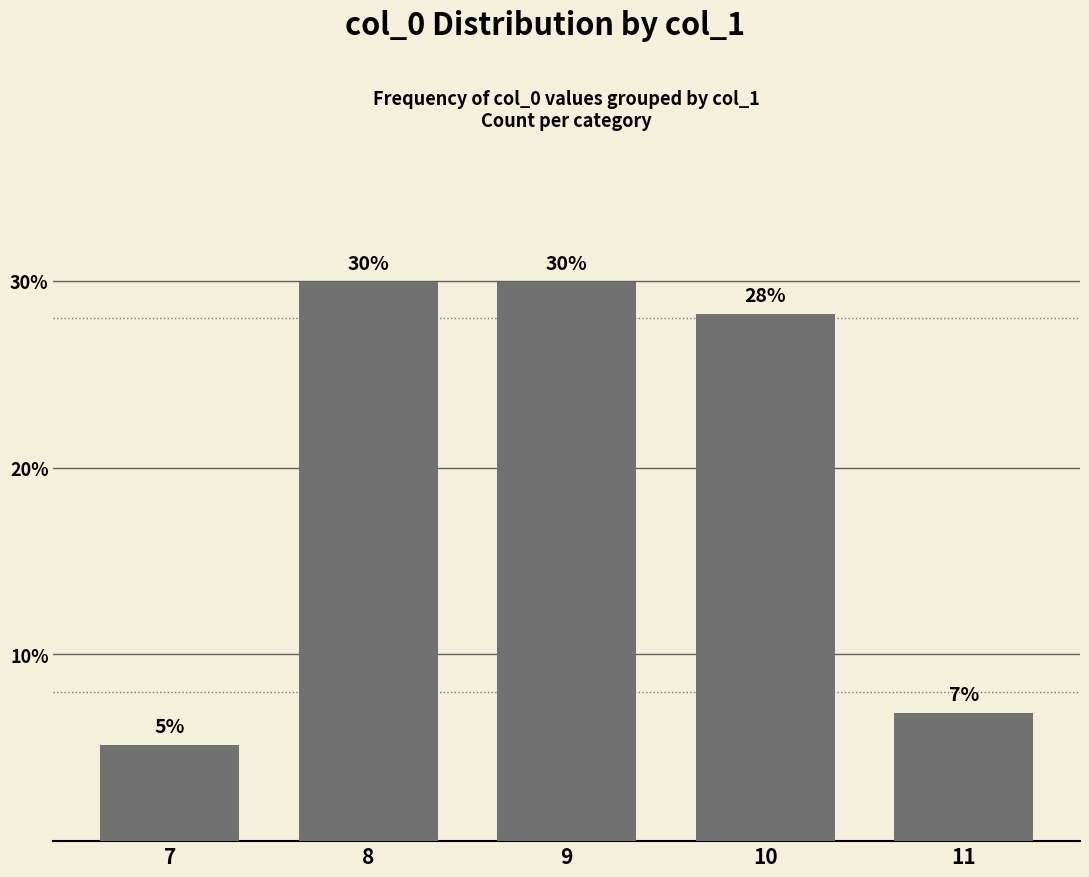

Reading left to right, extract all data points from this chart.

5.1	29.9	29.9	28.2	6.8